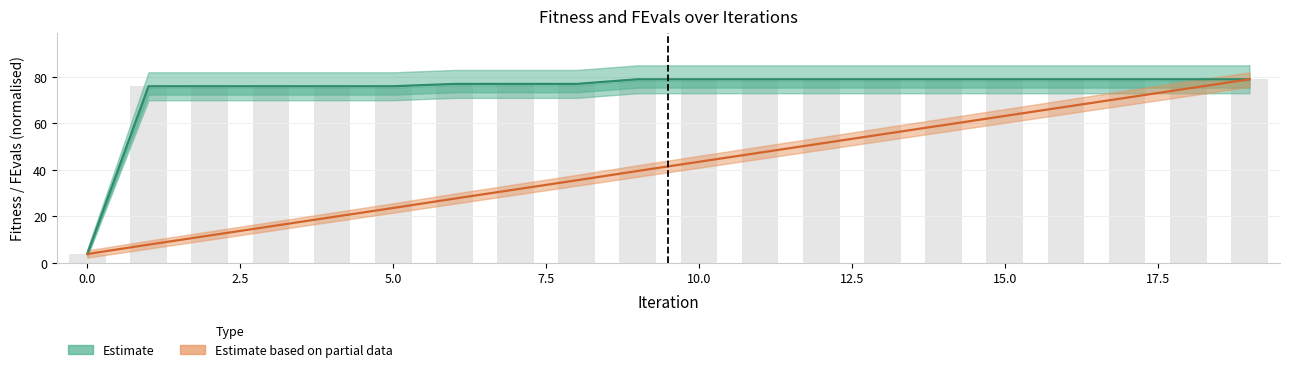

At 15, list the series in order from smallest to largest.

FEvals (Estimate based on partial data), Fitness (Estimate)